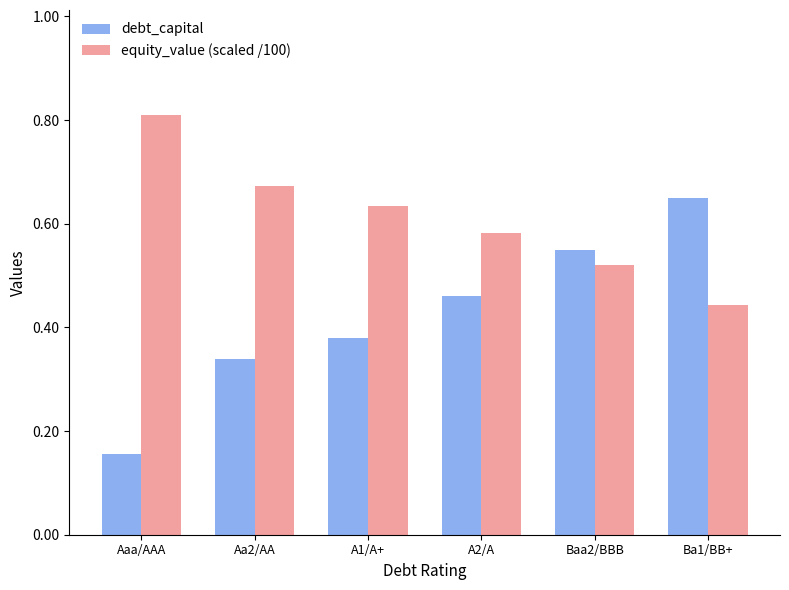

How many series are shown in this chart?

2